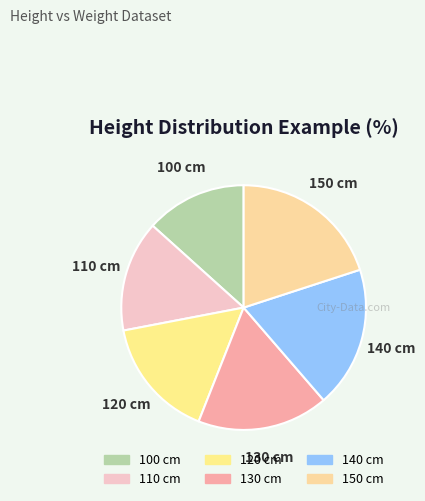

What is the ratio of the value at 110 cm to the value at 150 cm?

0.7